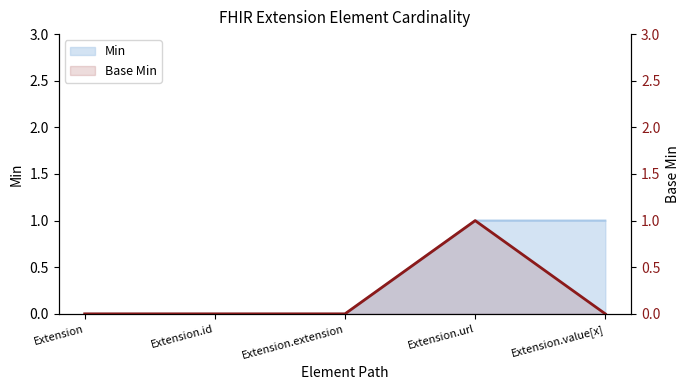

At which label is the value closest to 0?

Extension